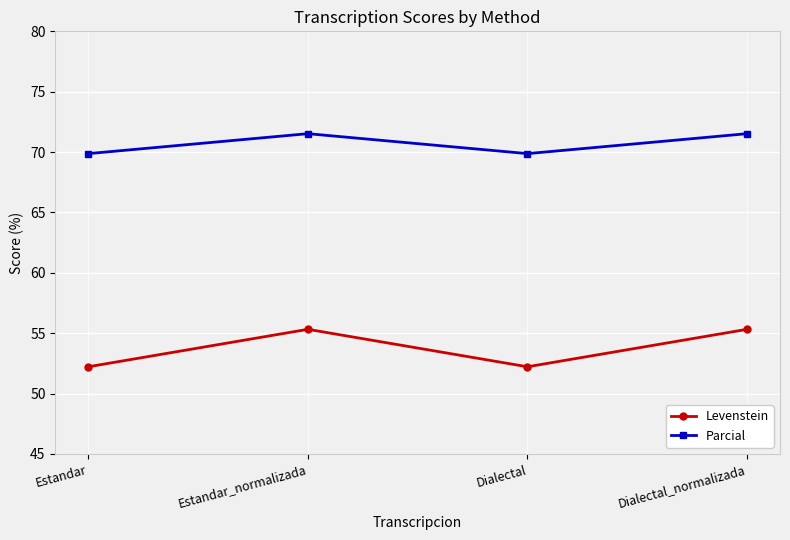

Which series has the largest total across all categories?

Parcial